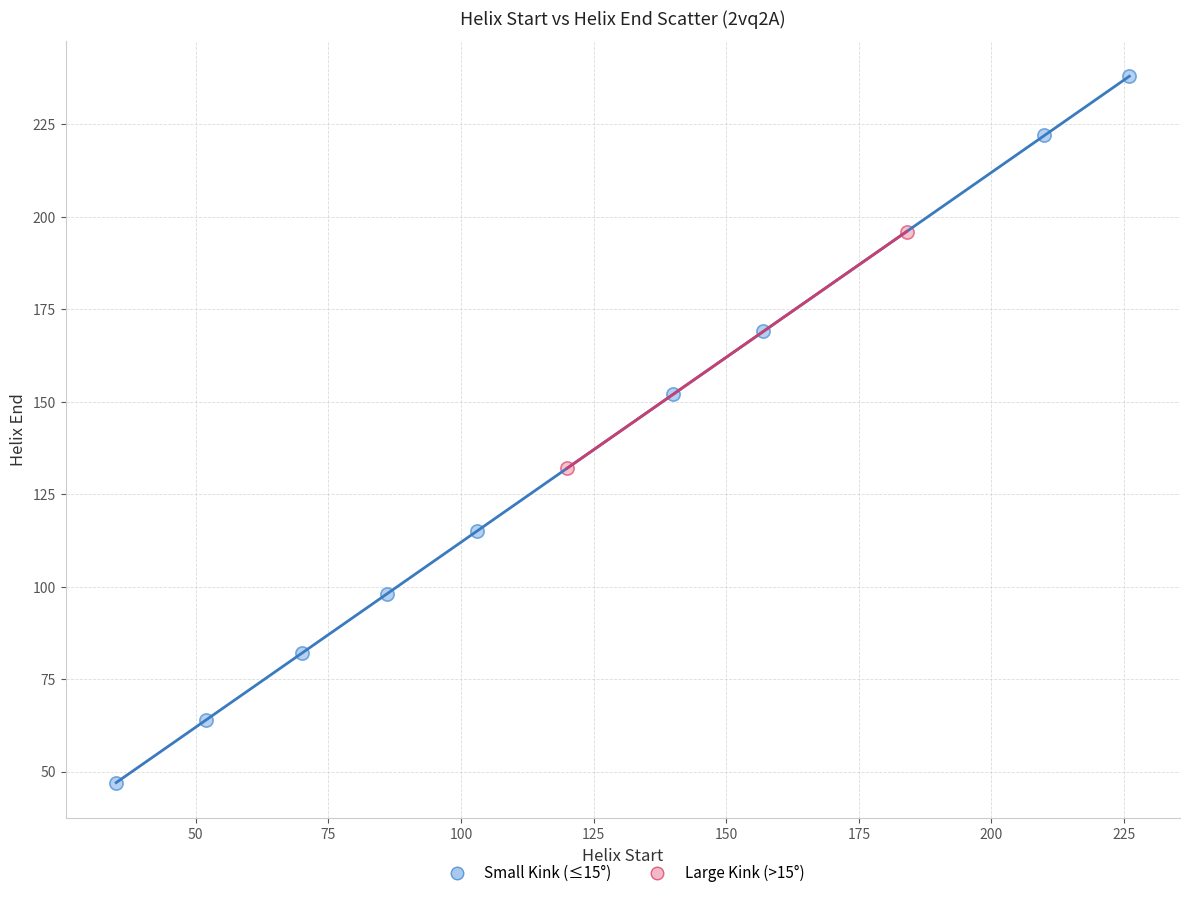

What are all the series names shown in the legend?

Small Kink (≤15°), Large Kink (>15°)